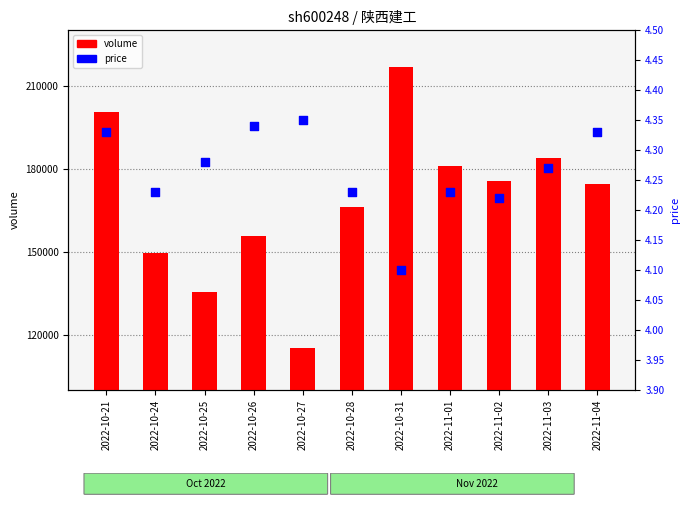

Which series reaches the minimum Y coordinate?

price